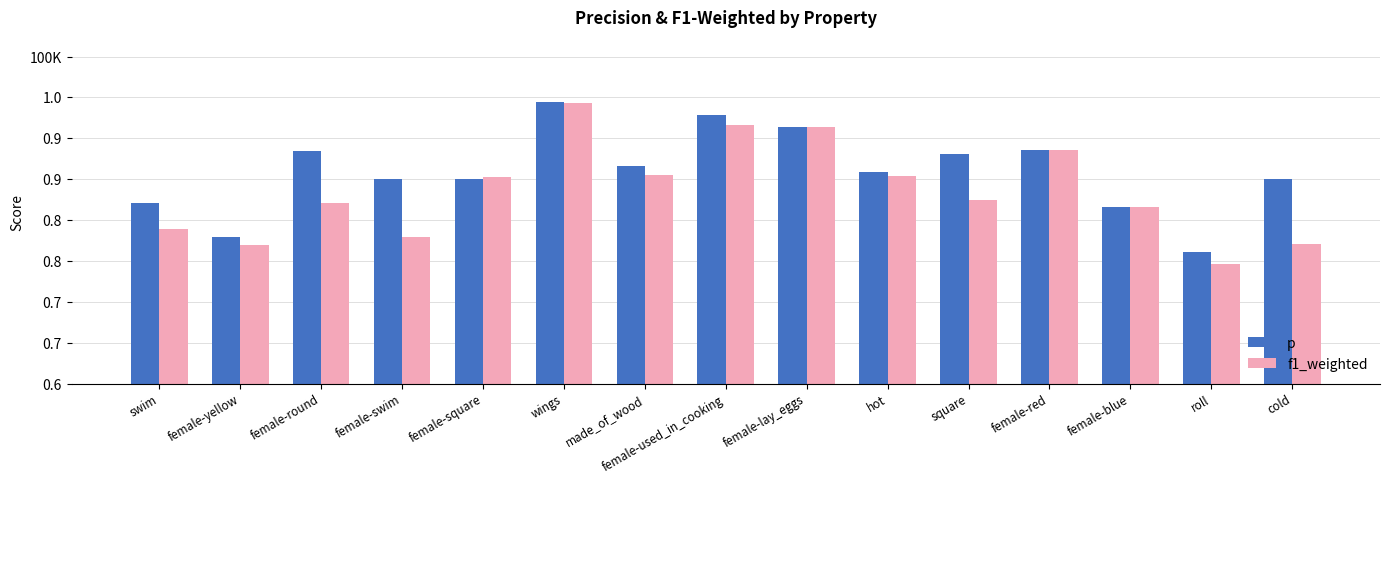

Does the chart contain any negative values?

No